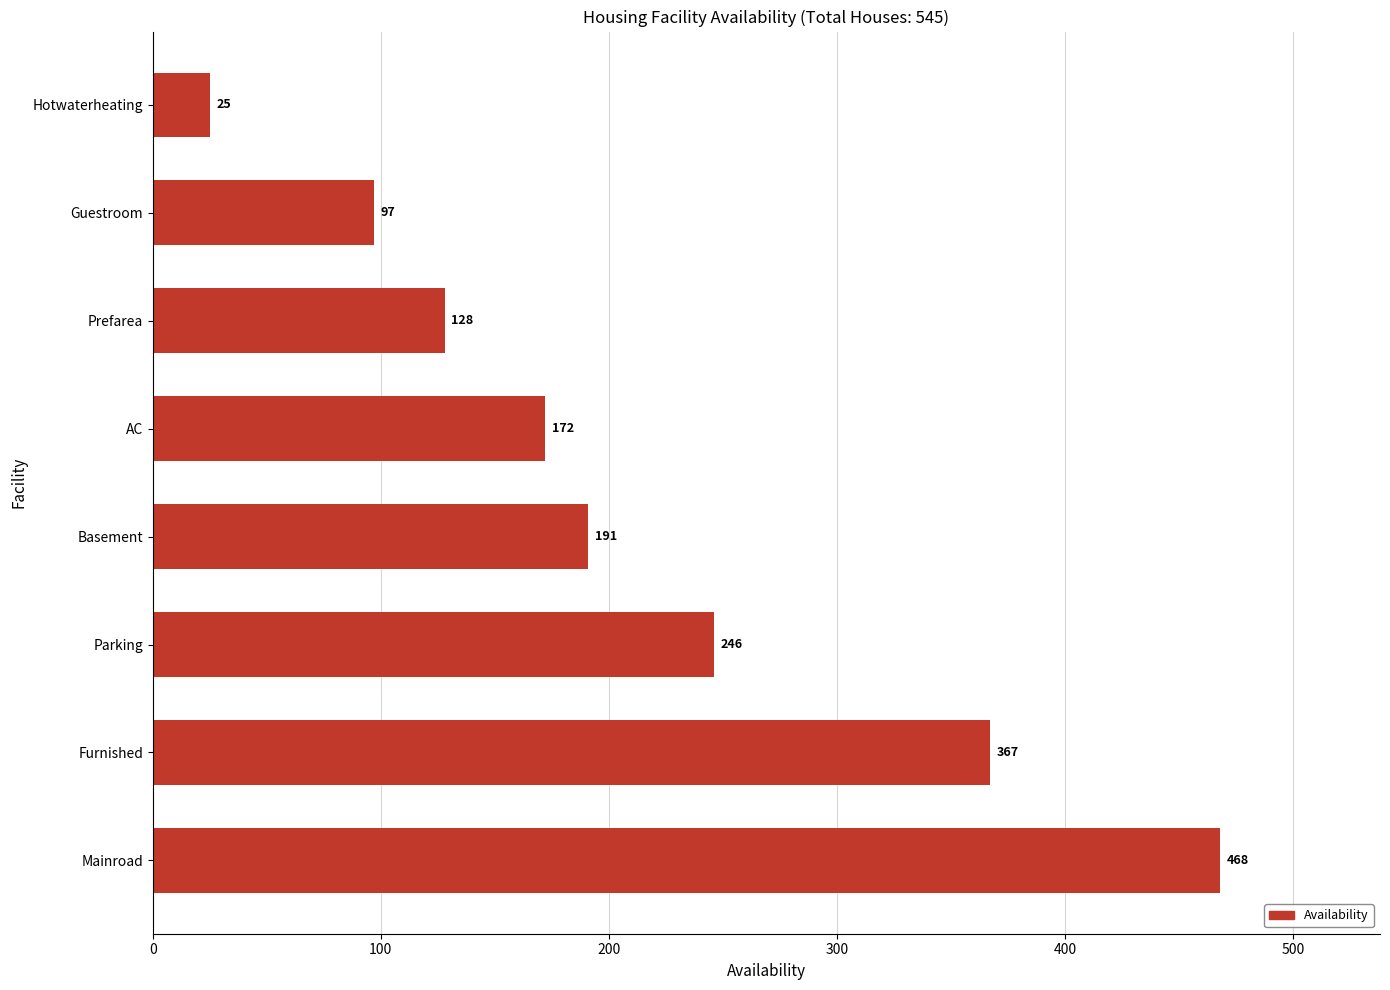

Does the chart contain any negative values?

No